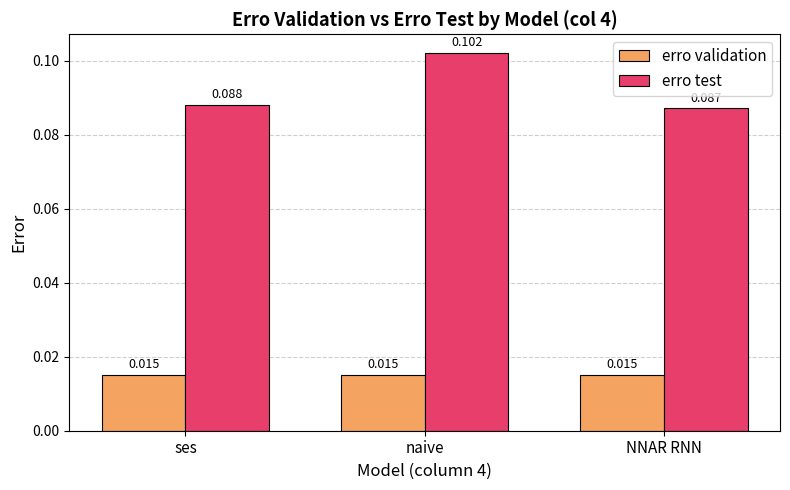

Which series changed the most between ses and naive?

erro test